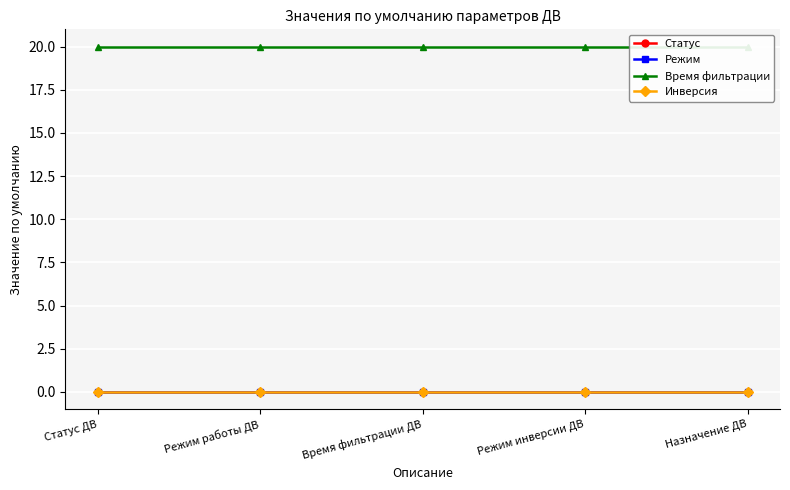

True or false: Режим has more than 1 interior local peaks.

False